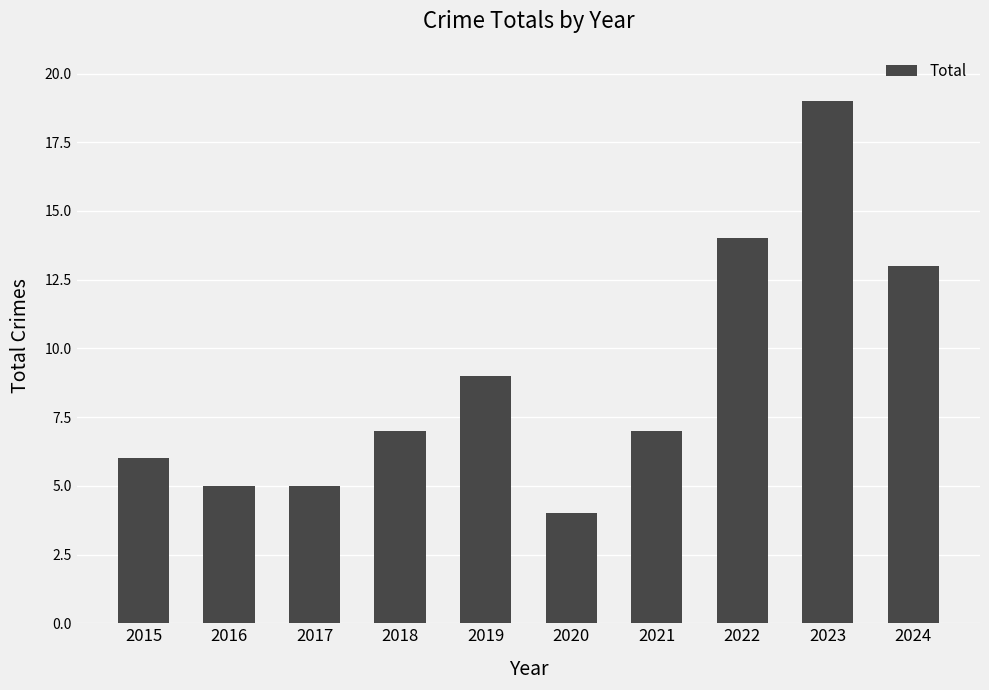

What is the average value?

9